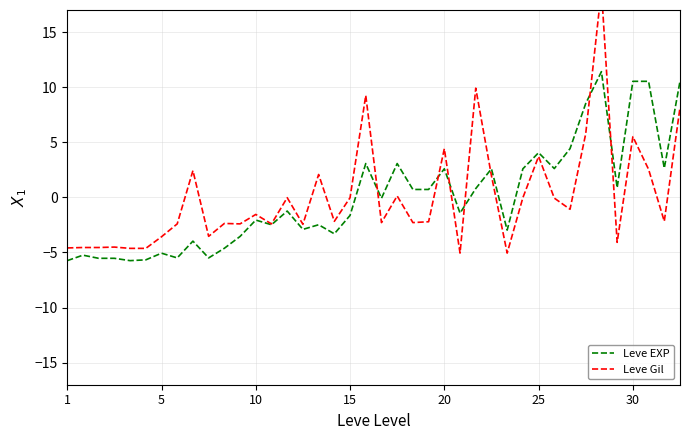

Reading right to left, transcribe all the data shown in this chart.

Leve EXP: 10.5	2.6	10.5	10.5	0.9	11.4	8.5	4.4	2.6	4.1	2.6	-3.0	2.6	0.8	-1.4	2.6	0.7	0.7	3.1	-0.1	3.1	-1.6	-3.3	-2.5	-2.9	-1.2	-2.5	-2.1	-3.5	-4.6	-5.5	-4.0	-5.5	-5.1	-5.7	-5.7	-5.5	-5.5	-5.2	-5.7
Leve Gil: 8.2	-2.2	2.5	5.5	-4.1	18.9	5.8	-1.1	-0.1	3.7	-0.0	-5.1	2.0	9.9	-5.1	4.4	-2.2	-2.3	0.1	-2.3	9.2	-0.0	-2.2	2.1	-2.4	-0.0	-2.4	-1.5	-2.4	-2.4	-3.5	2.4	-2.4	-3.6	-4.6	-4.6	-4.5	-4.6	-4.6	-4.6